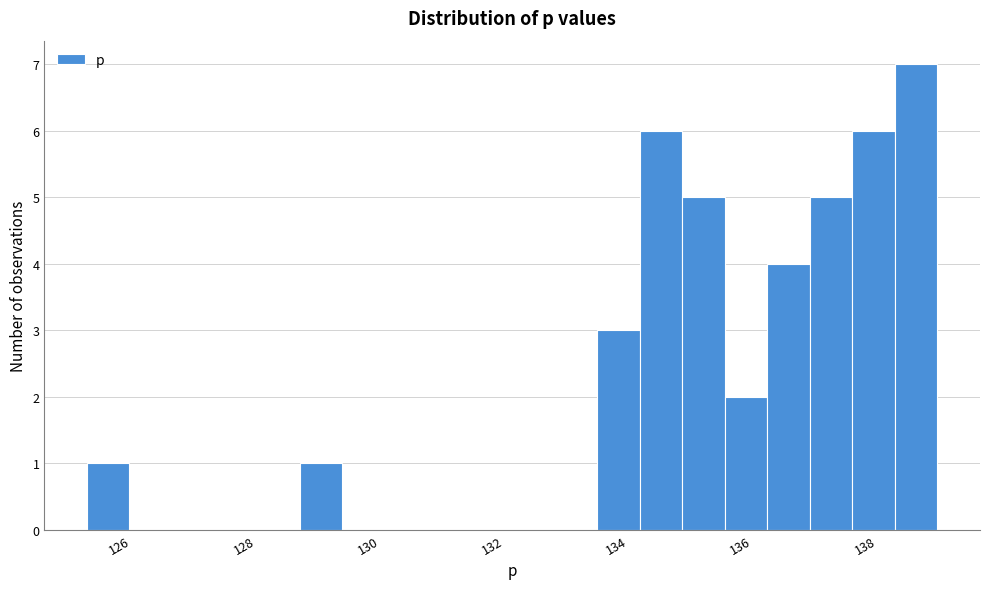

Around what value on the x-axis is the tallest bar? Give the approximate position of its centre, as read against the axis.

138.6